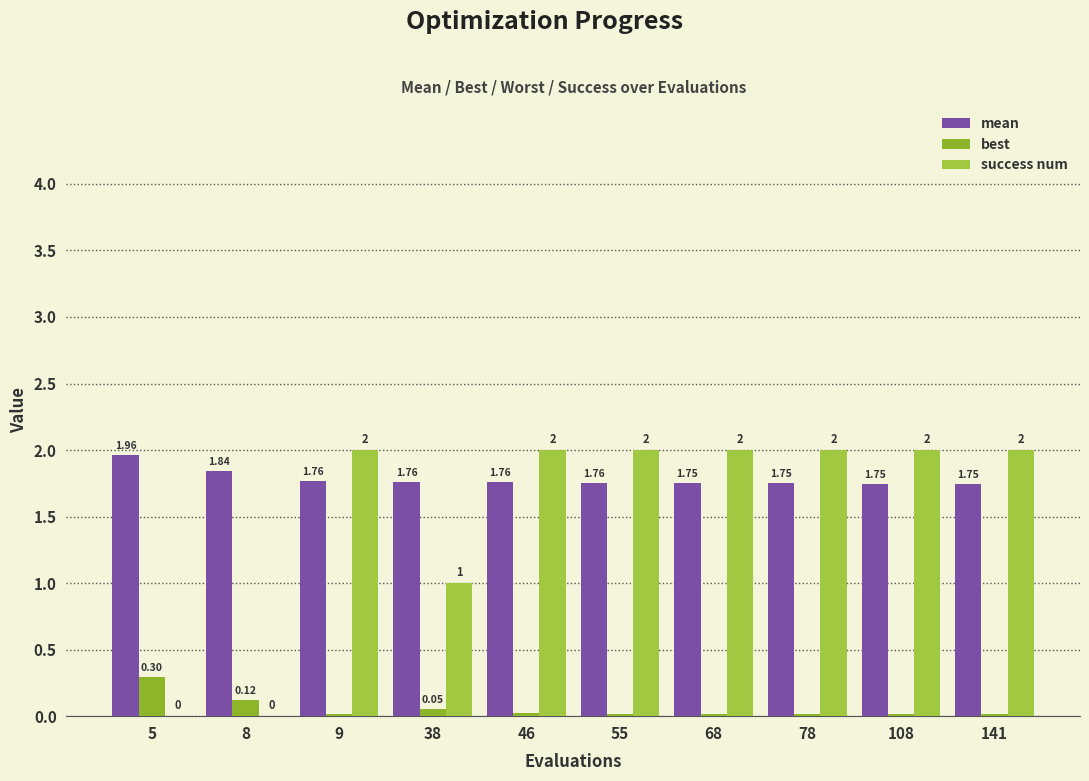

Which has a higher value, 9 or 5?

5